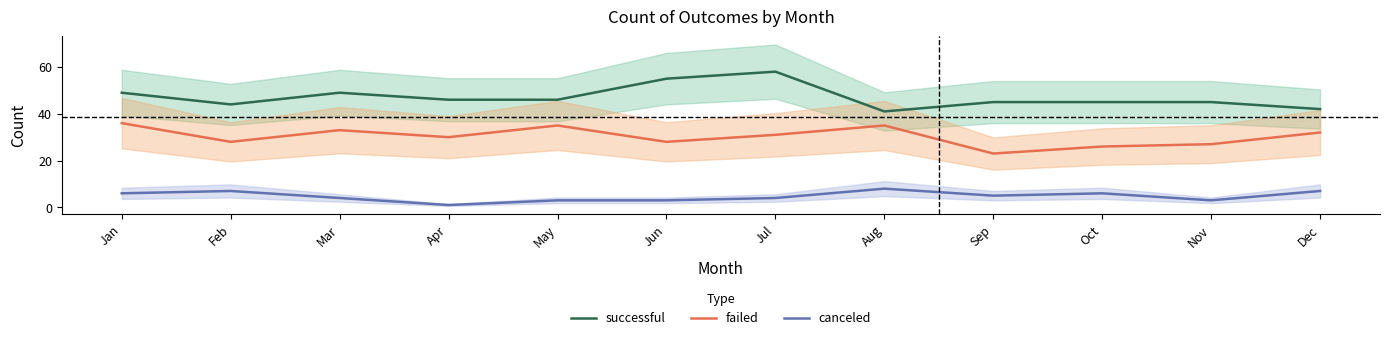

Reading left to right, what are all the values shown in this chart?

successful: 49	44	49	46	46	55	58	41	45	45	45	42
failed: 36	28	33	30	35	28	31	35	23	26	27	32
canceled: 6	7	4	1	3	3	4	8	5	6	3	7